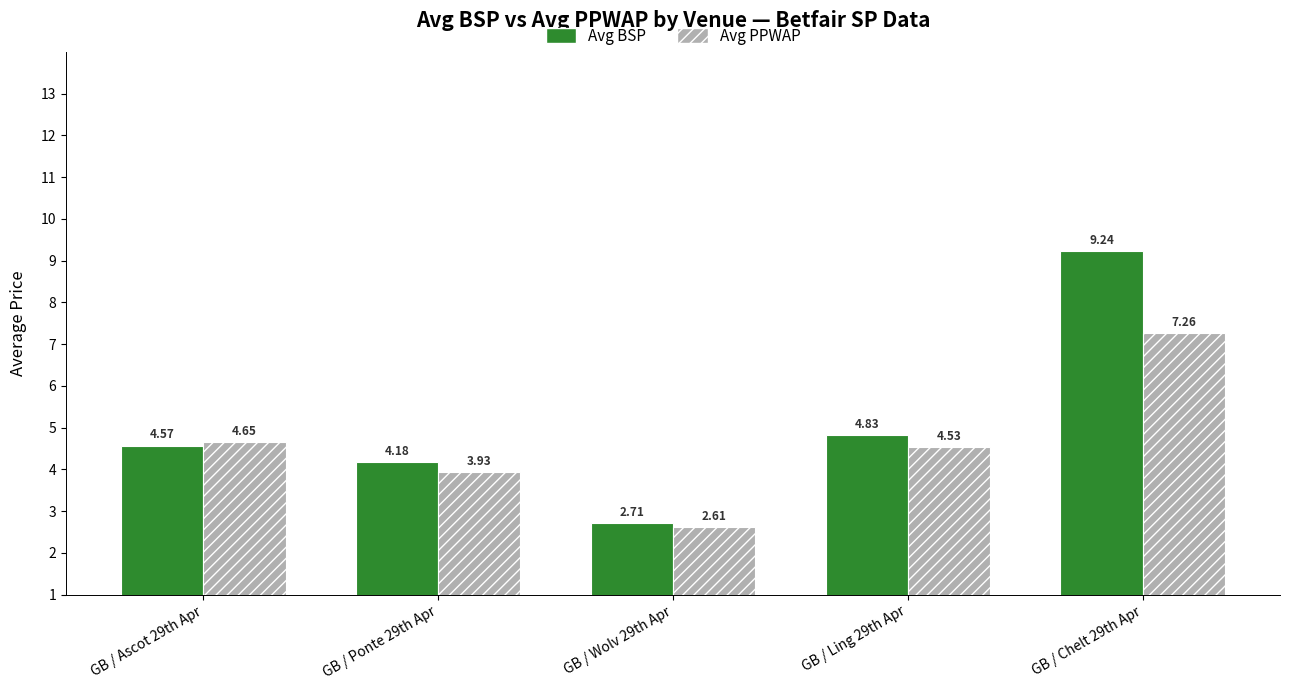

What are all the series names shown in the legend?

Avg BSP, Avg PPWAP